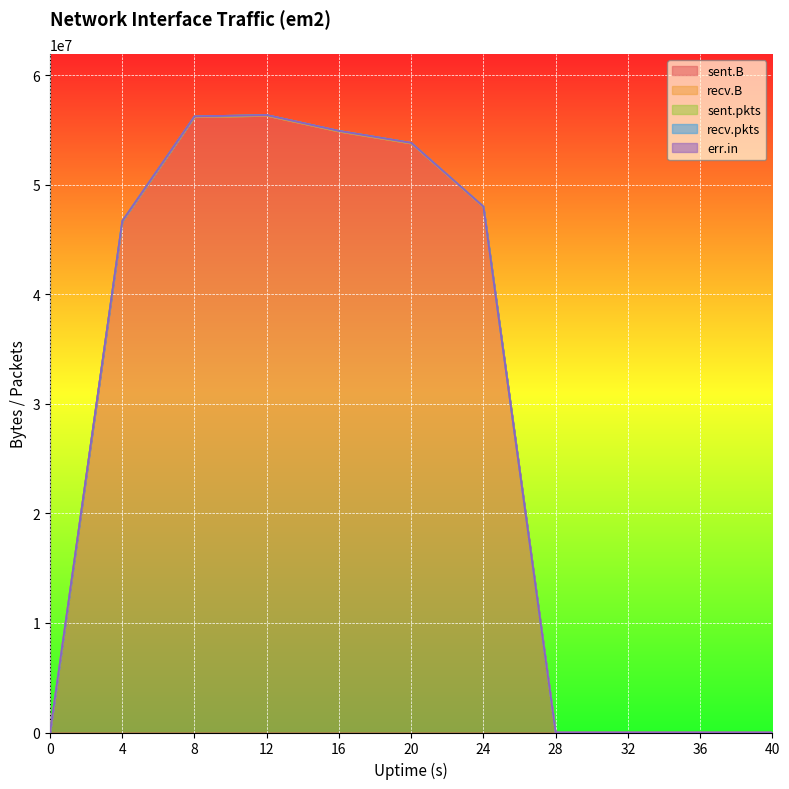

The sent.pkts series shows 70218 at 8. True or false?

False